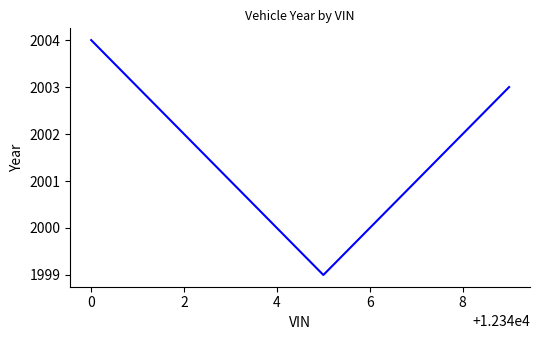

What is the average value?

2002